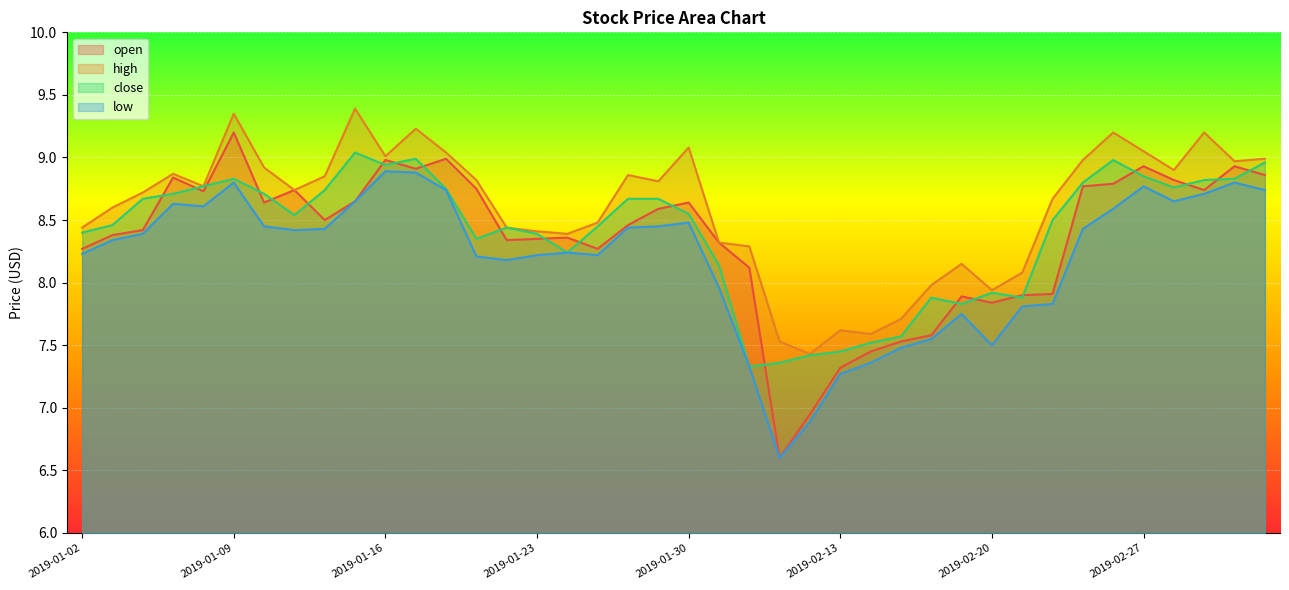

Where does the close series first go above 8?

2019-01-02